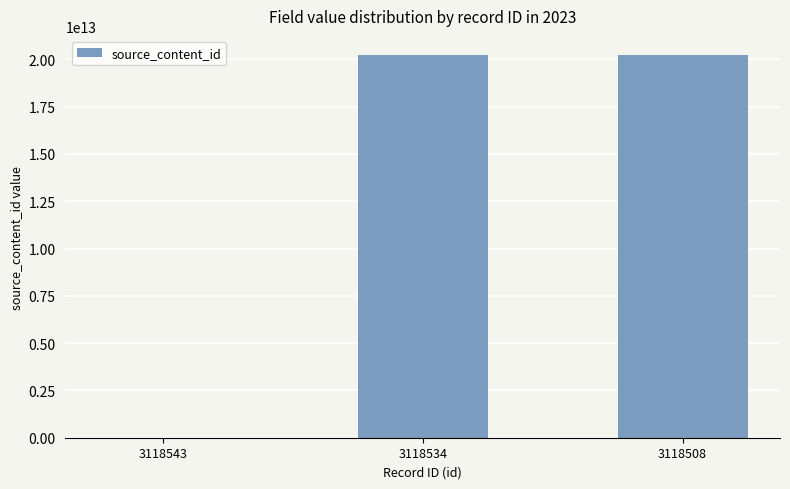

What is the greatest value displayed?

20230523161116